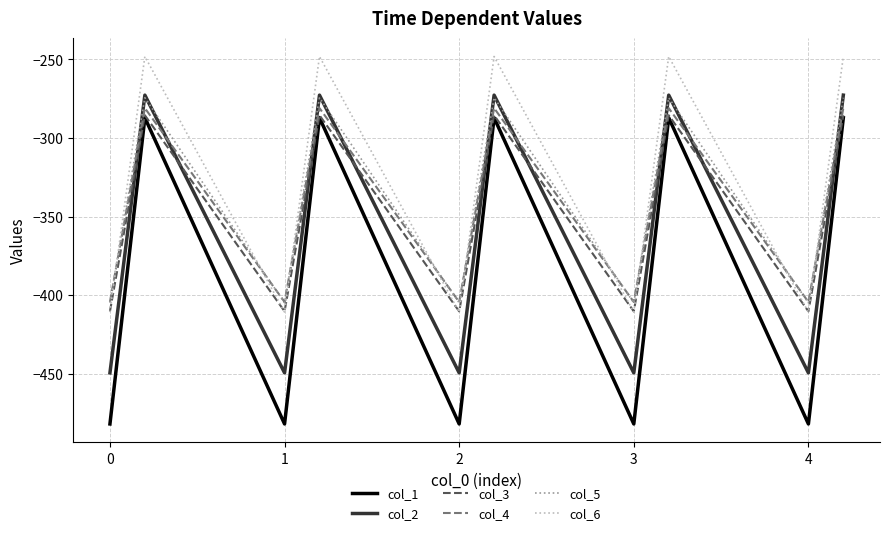

What are all the series names shown in the legend?

col_1, col_2, col_3, col_4, col_5, col_6